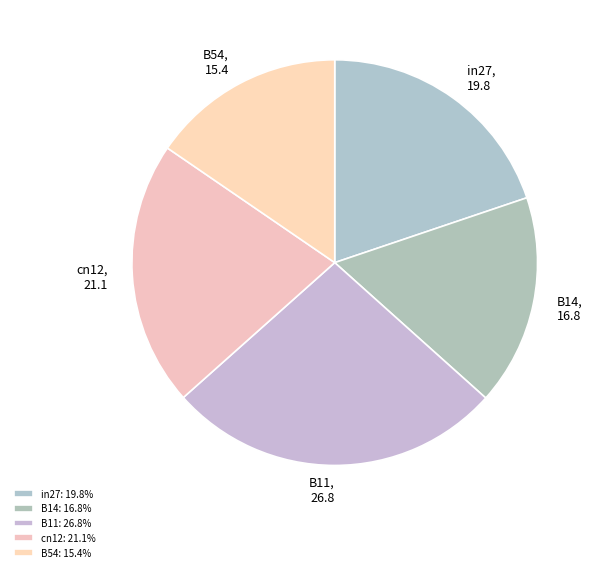

Is there any slice that represents more than half of the pie?

No